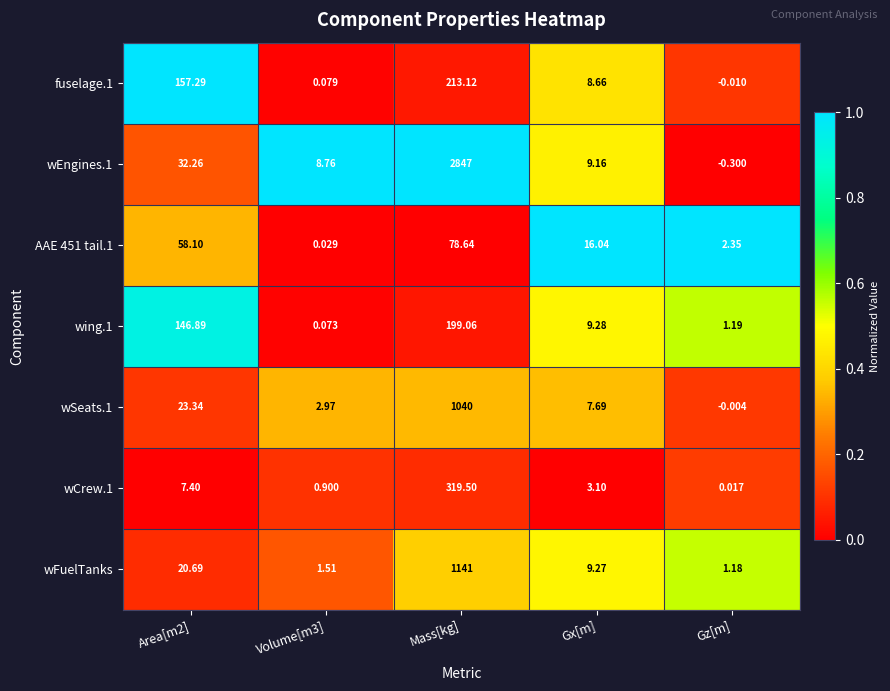

Which series has the widest spread of values?

wEngines.1